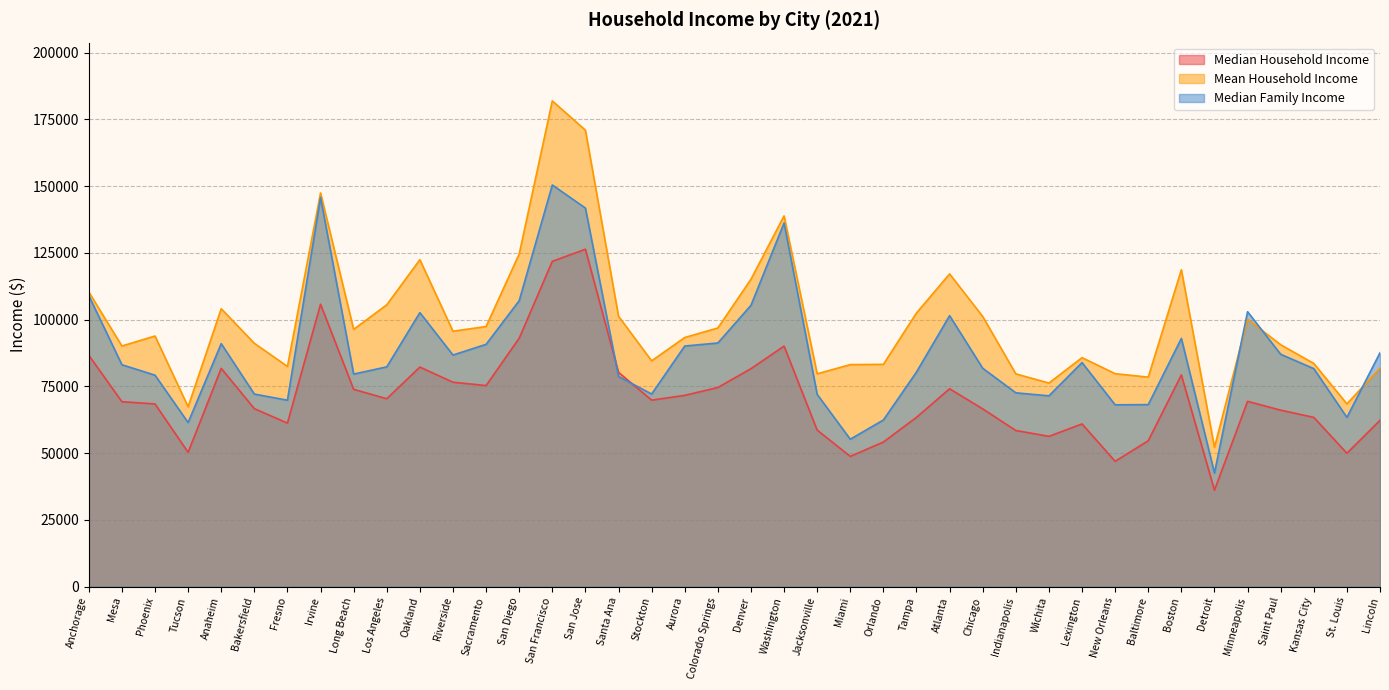

At which label does Median Household Income reach its minimum?

Detroit